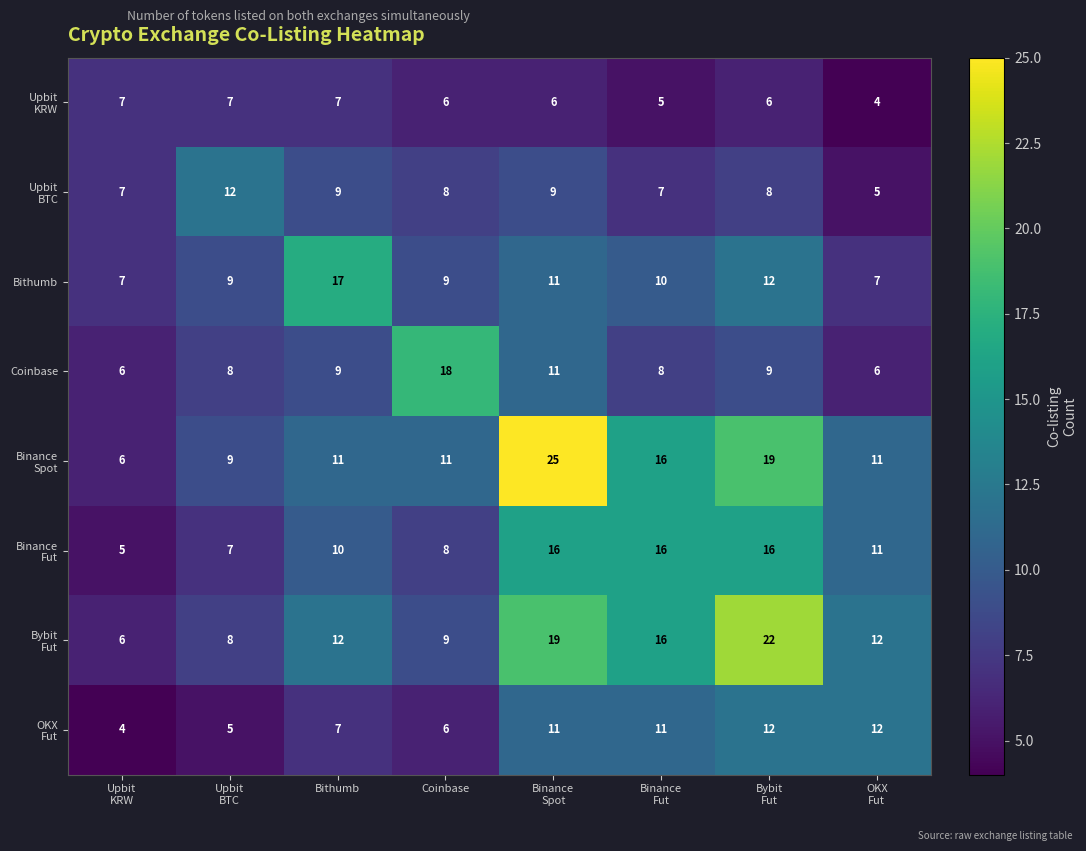

What is the smallest value displayed?

4